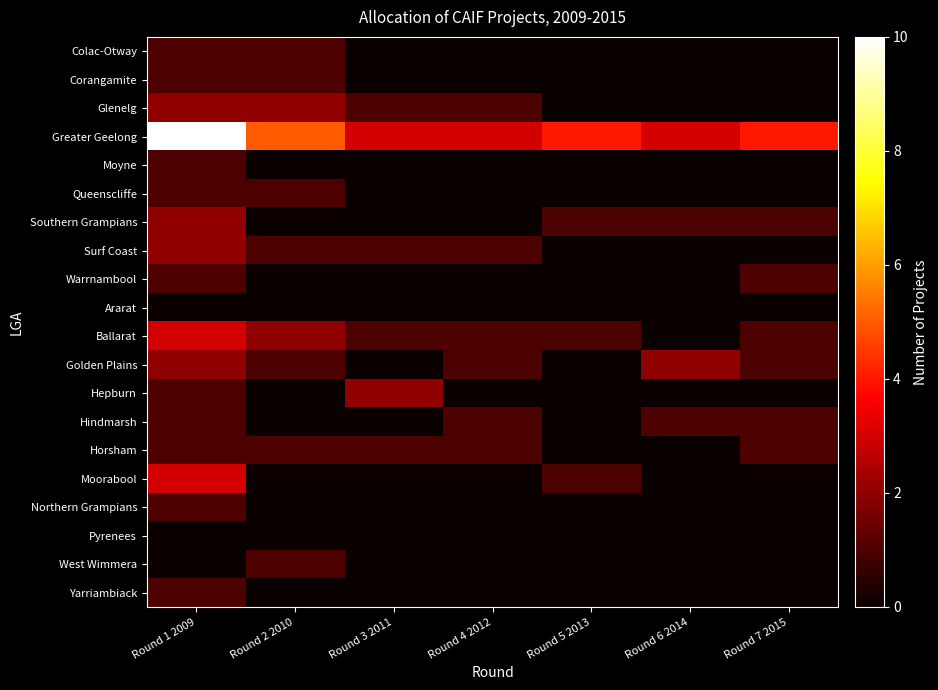

At which category is the sum across all series the highest?

Round 1 2009